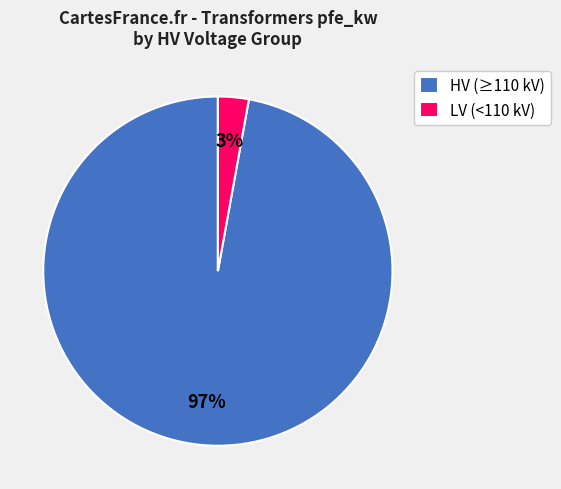

To the nearest percent, what is the average slice percentage?

50%